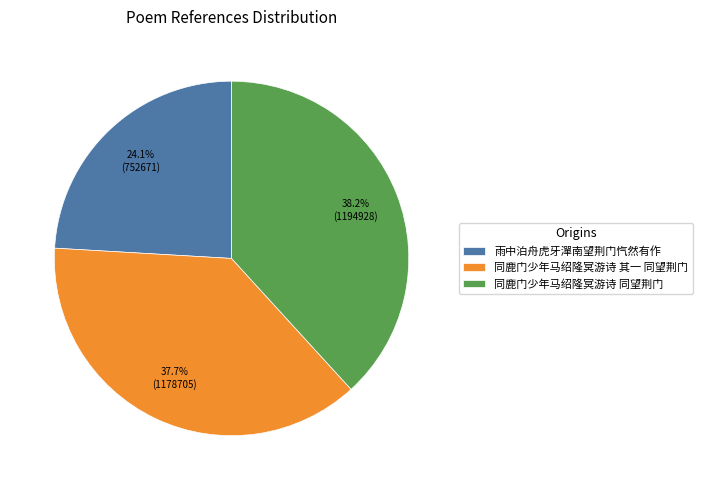

Count the number of slices in the pie.

3